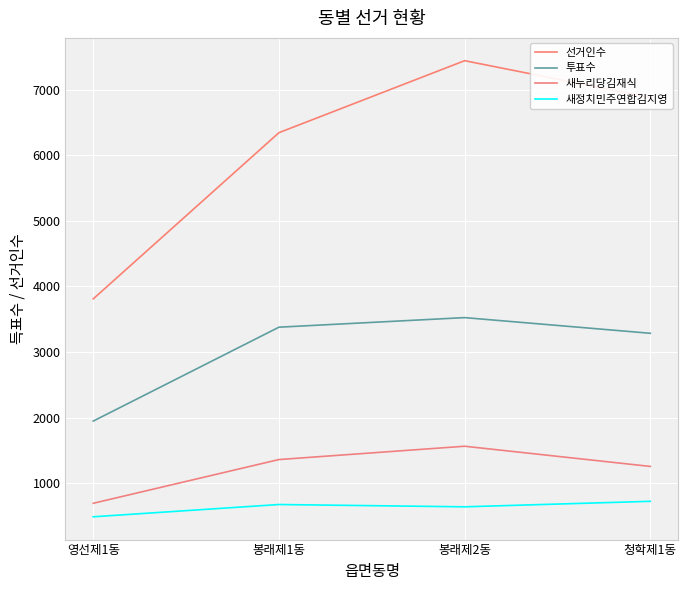

How many categories are shown in the chart?

4